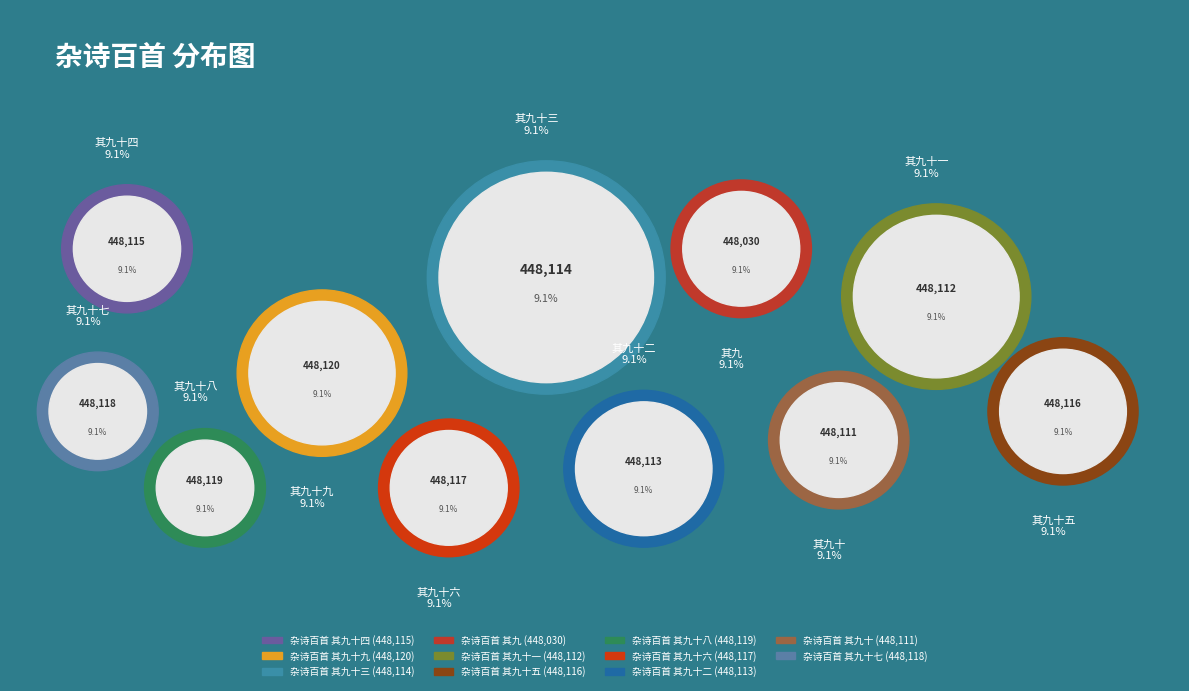

Rank the categories by value from highest to lowest.

杂诗百首 其九十九, 杂诗百首 其九十八, 杂诗百首 其九十七, 杂诗百首 其九十六, 杂诗百首 其九十五, 杂诗百首 其九十四, 杂诗百首 其九十三, 杂诗百首 其九十二, 杂诗百首 其九十一, 杂诗百首 其九十, 杂诗百首 其九